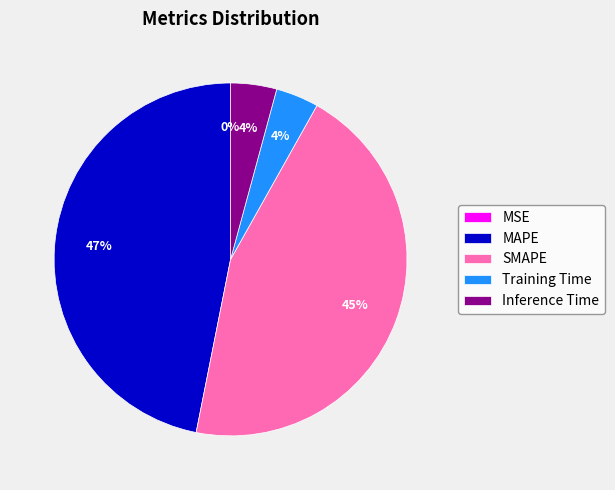

Does Inference Time represent more than half of the total?

No